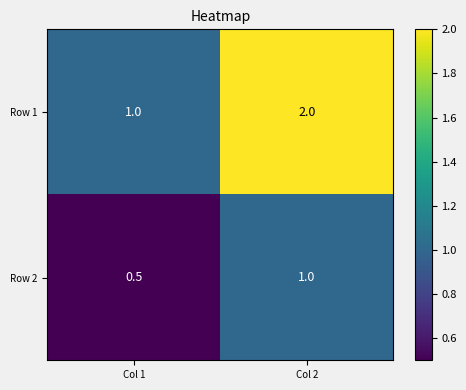

What is the difference between the highest and lowest values at Col 2?

1.0